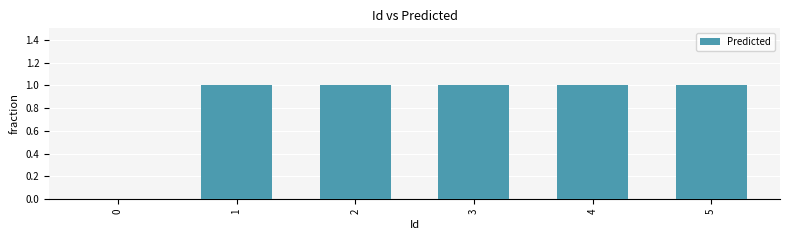

Does the chart contain stacked bars?

No